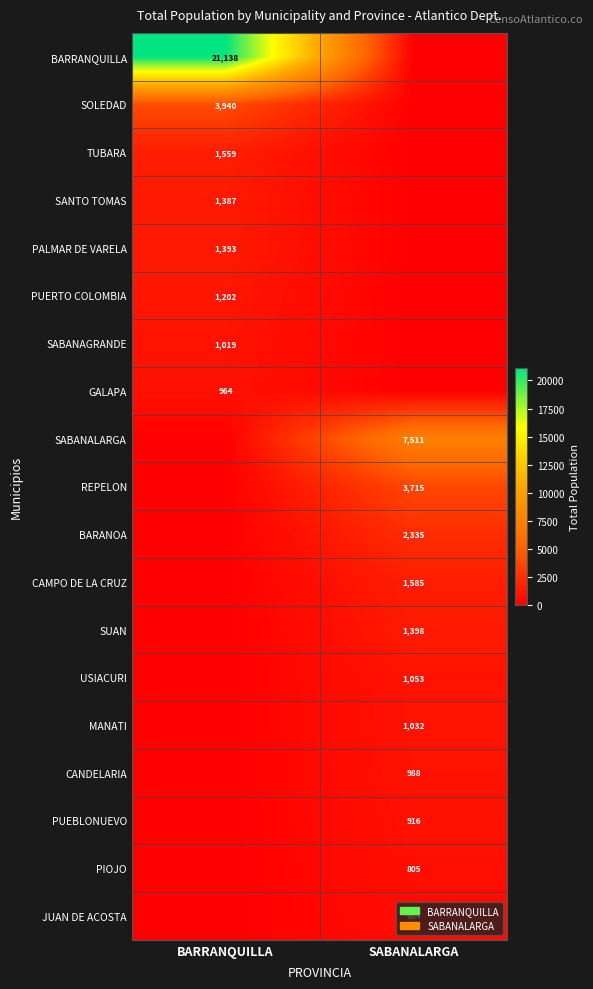

What is the greatest value displayed?

21138